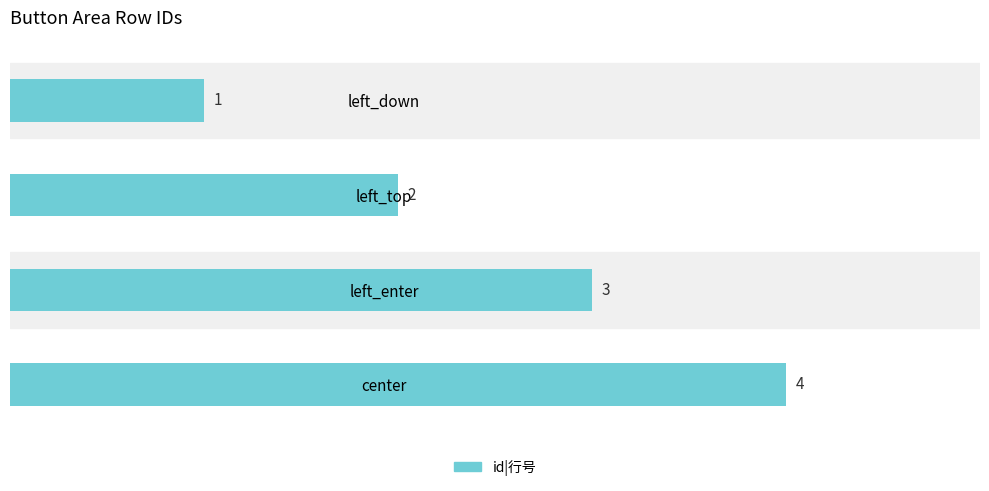

The value at left_top is 3. True or false?

False